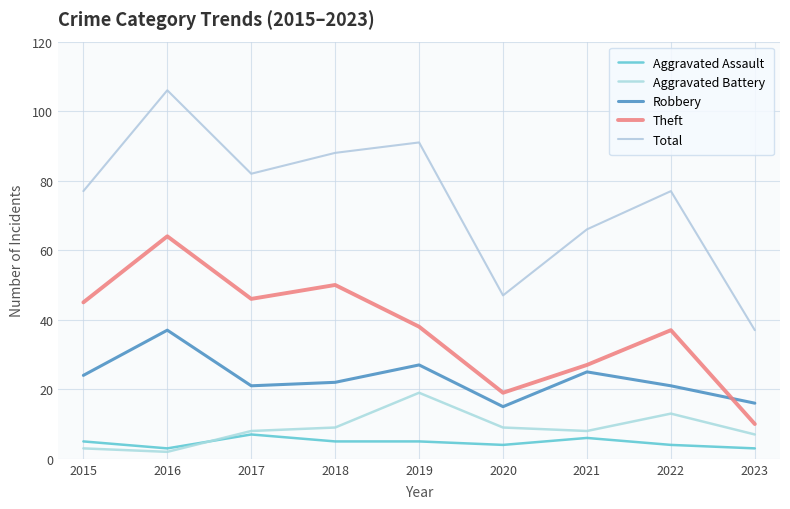

Reading right to left, transcribe all the data shown in this chart.

Aggravated Assault: 3	4	6	4	5	5	7	3	5
Aggravated Battery: 7	13	8	9	19	9	8	2	3
Robbery: 16	21	25	15	27	22	21	37	24
Theft: 10	37	27	19	38	50	46	64	45
Total: 37	77	66	47	91	88	82	106	77